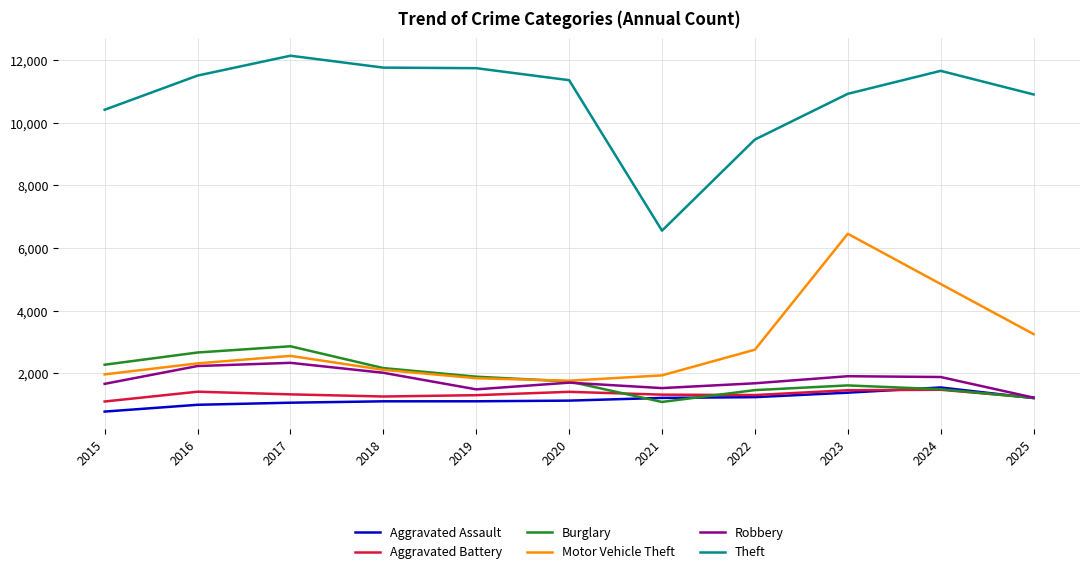

True or false: Theft has more than 1 points higher than both neighbors.

True